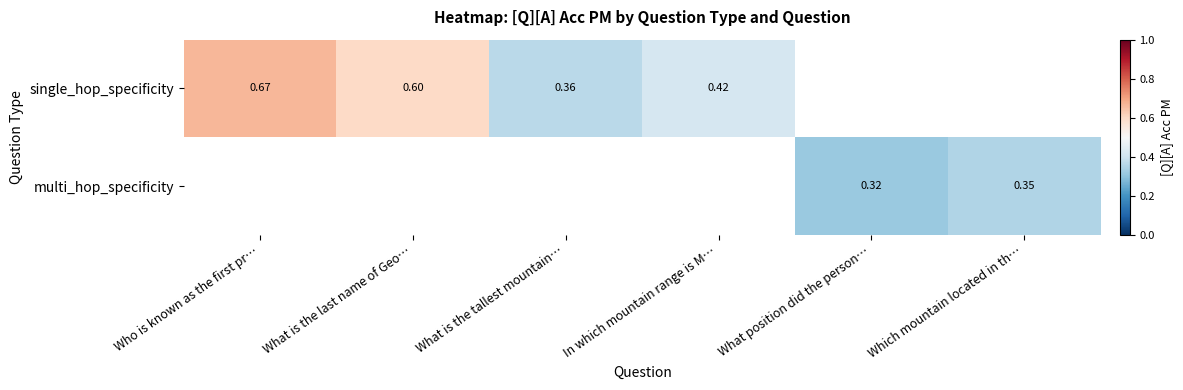

What is the smallest value displayed?

0.3